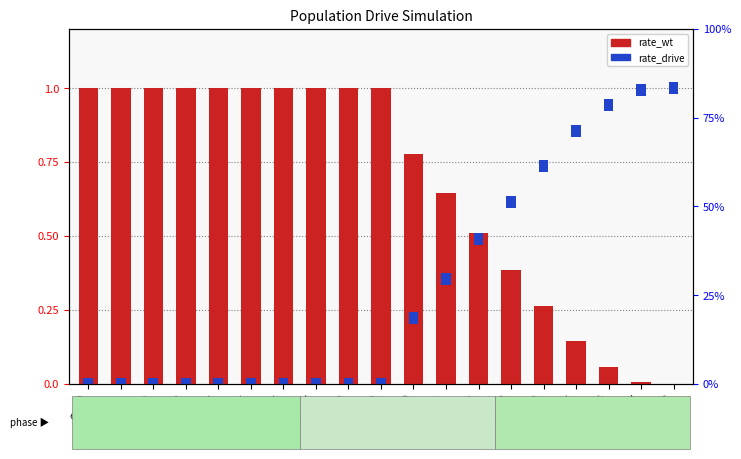

What is the difference between the rate_wt values at Gen 4 and Gen 15?

0.9